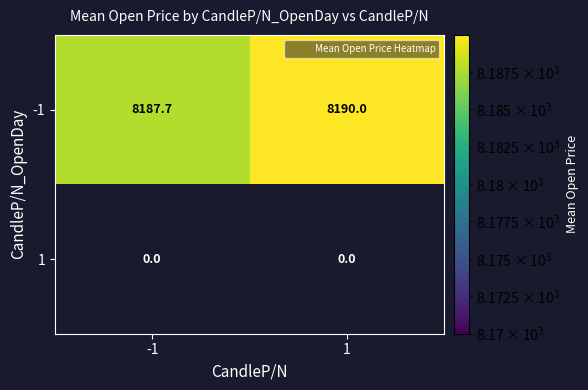

List the series in order of their peak value, lowest first.

1, -1